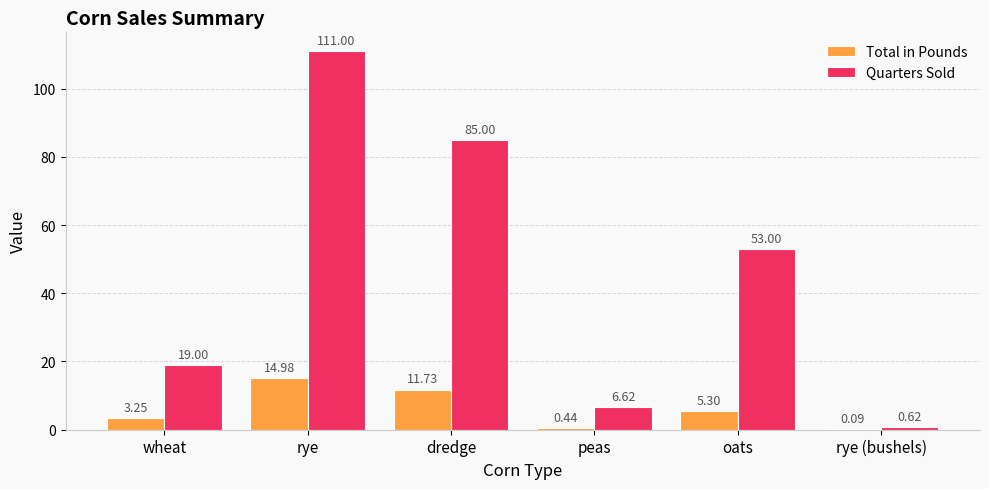

Is it true that Quarters Sold equals 9.1 at wheat?

False